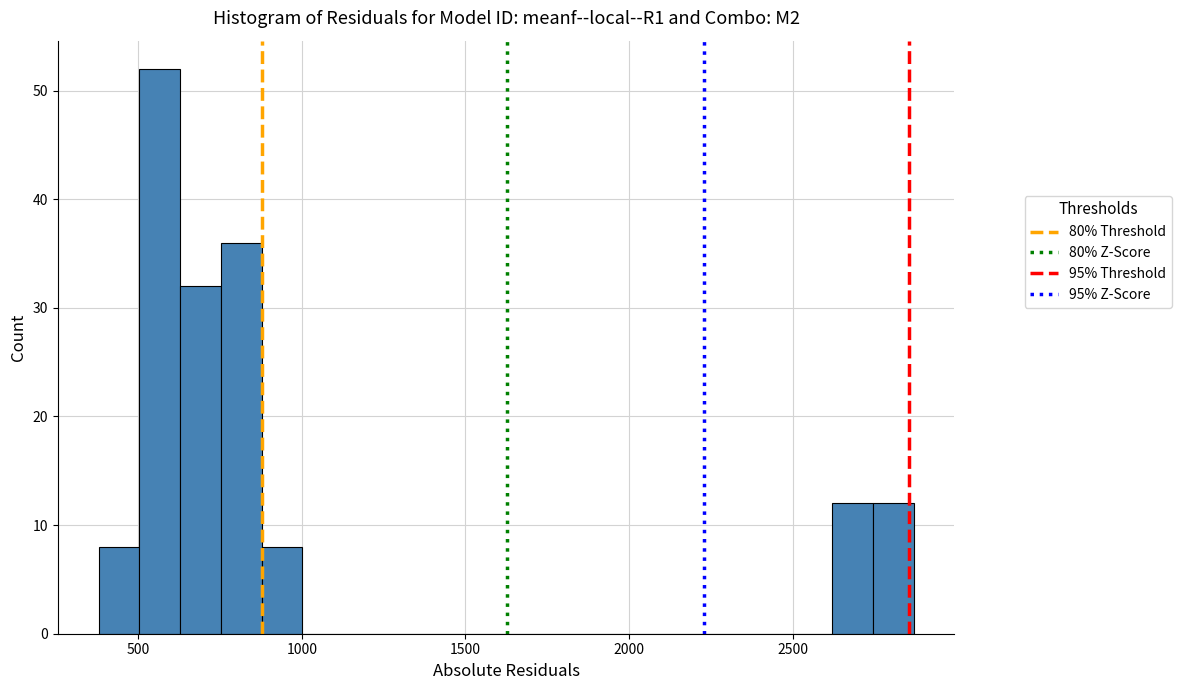

Around what value on the x-axis is the tallest bar? Give the approximate position of its centre, as read against the axis.

550